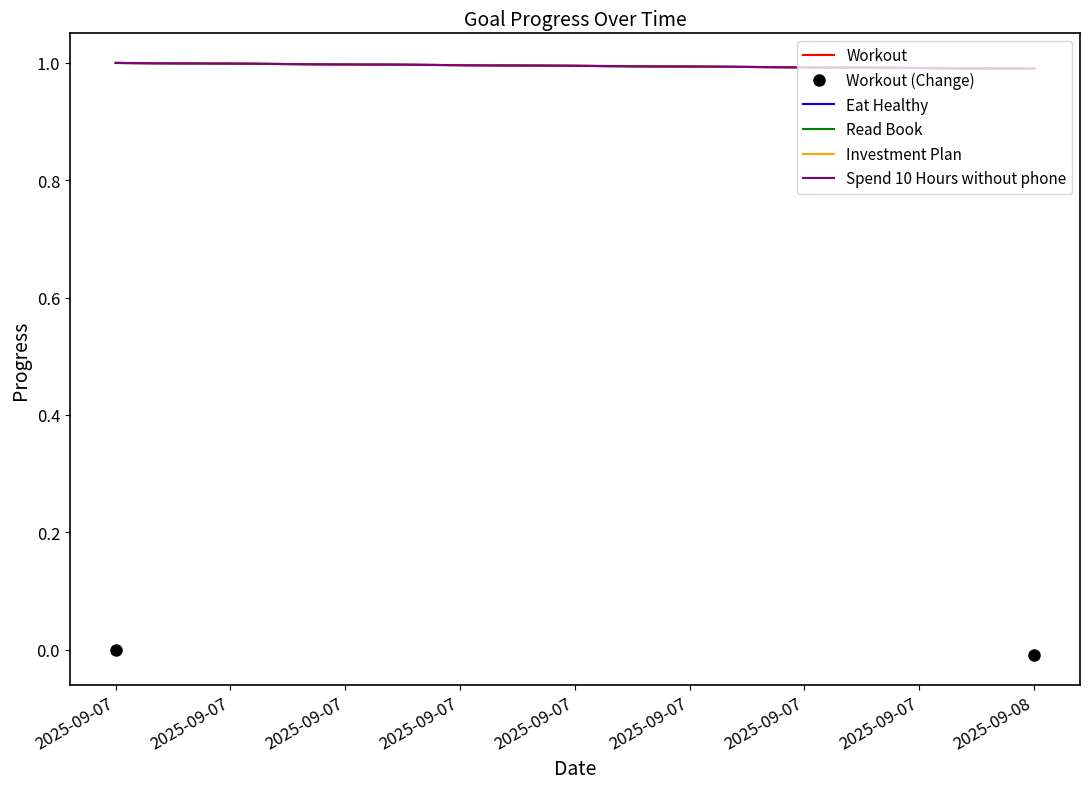

Is it true that Spend 10 Hours without phone equals 1.0 at 2025-09-07?

True